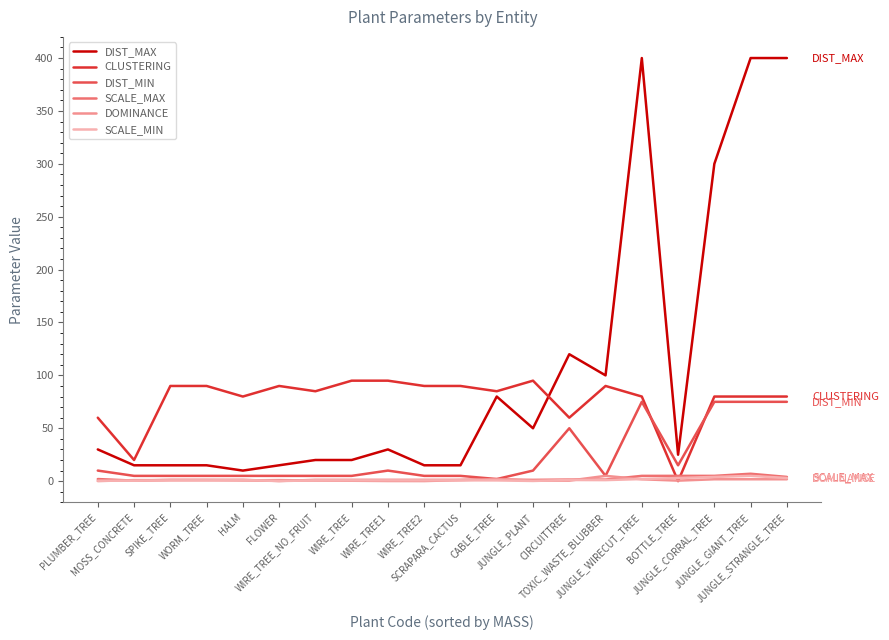

What is the spread (max minus min) of values at MOSS_CONCRETE?

19.6